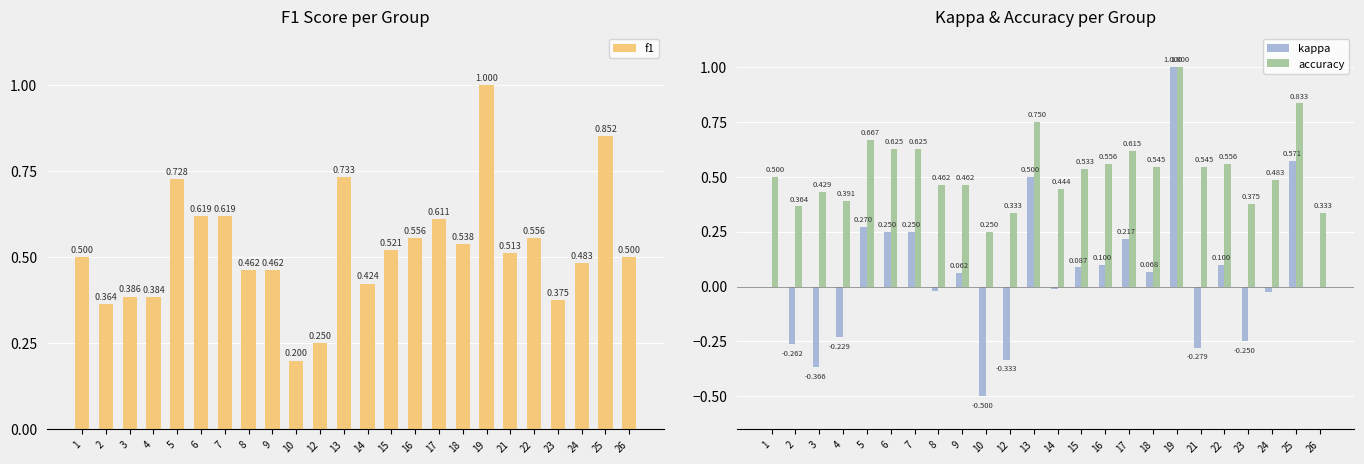

Which category has the highest value in the accuracy series?

19